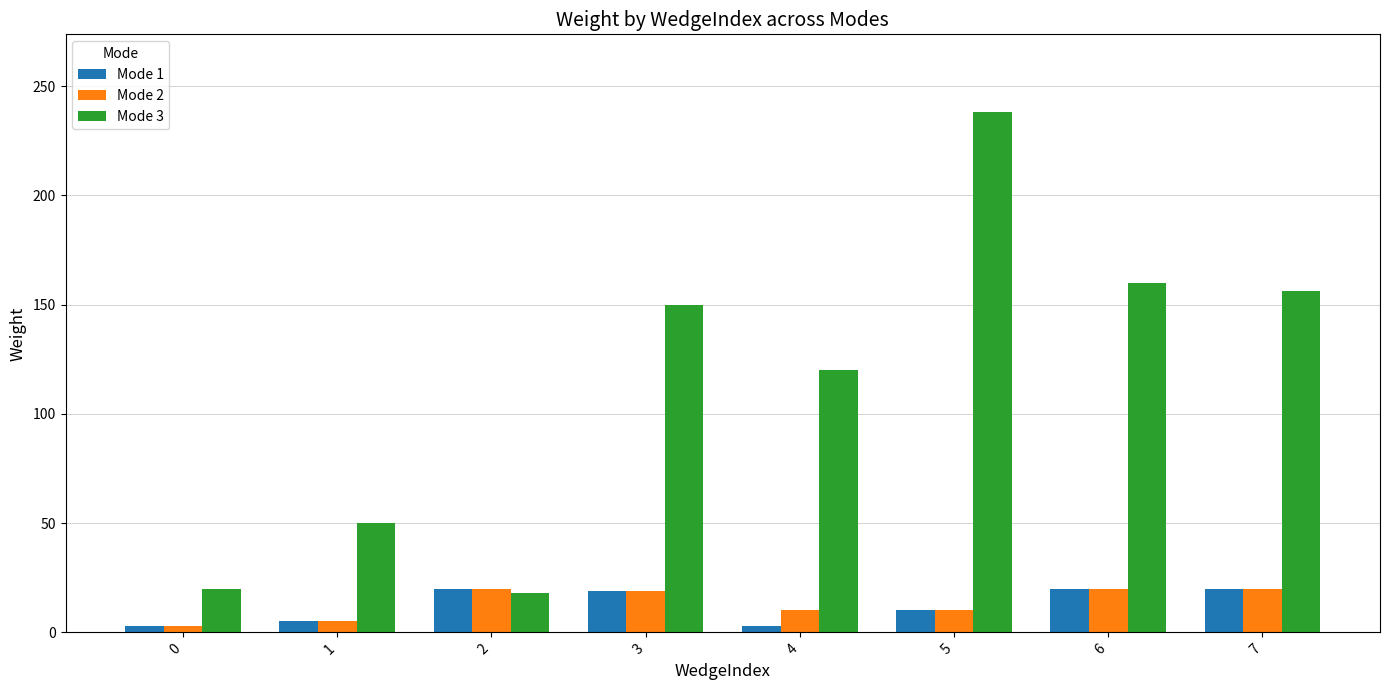

Which series has the largest total across all categories?

Mode 3